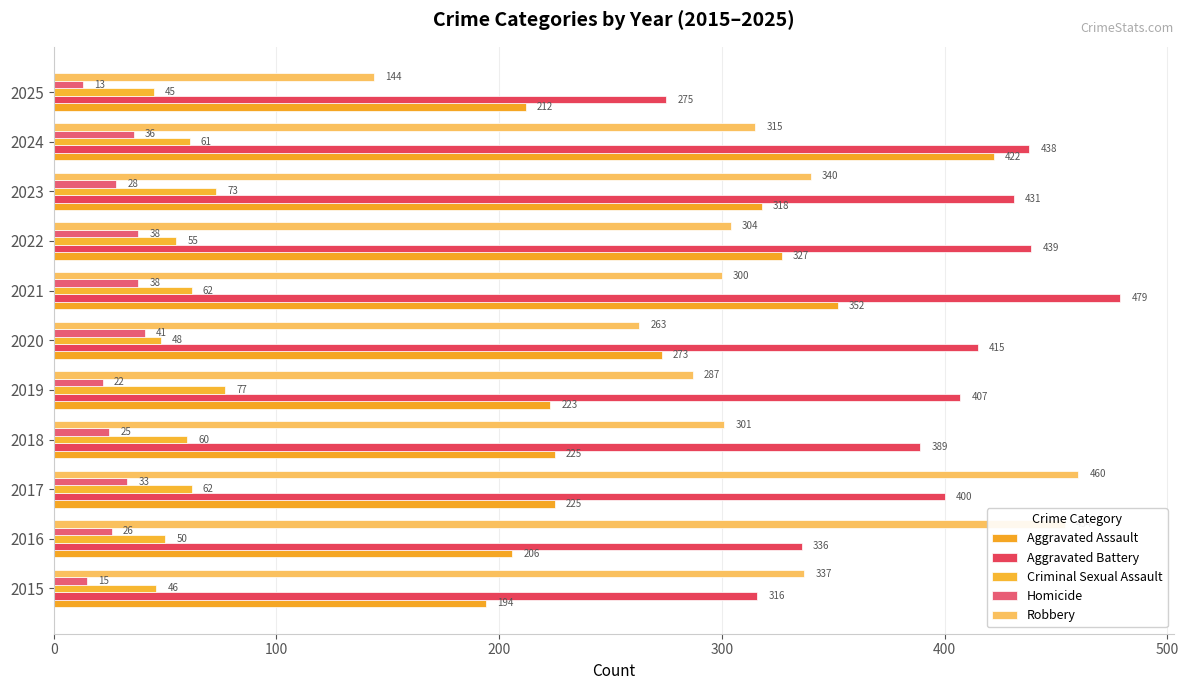

How many values in the Robbery series are below 304?

5